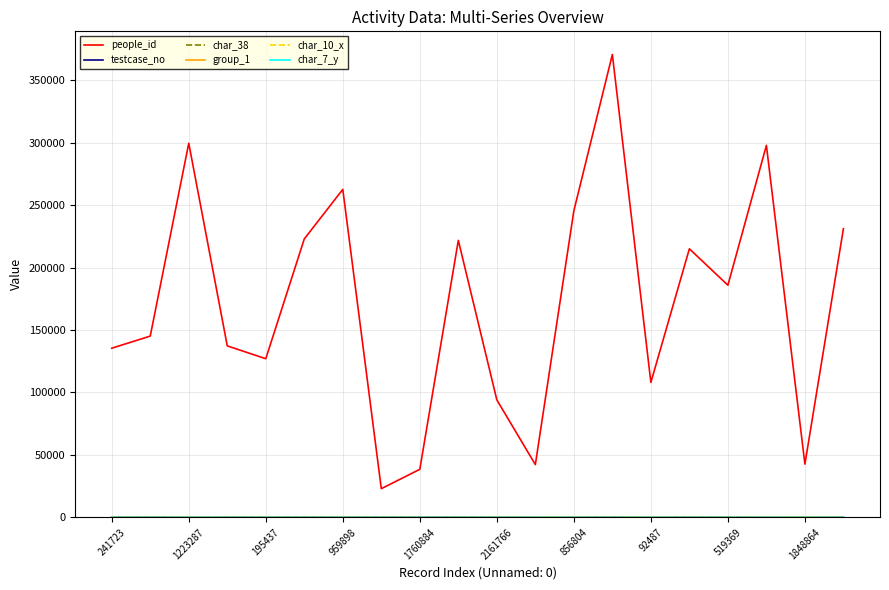

Which series has the largest range (max minus min)?

people_id